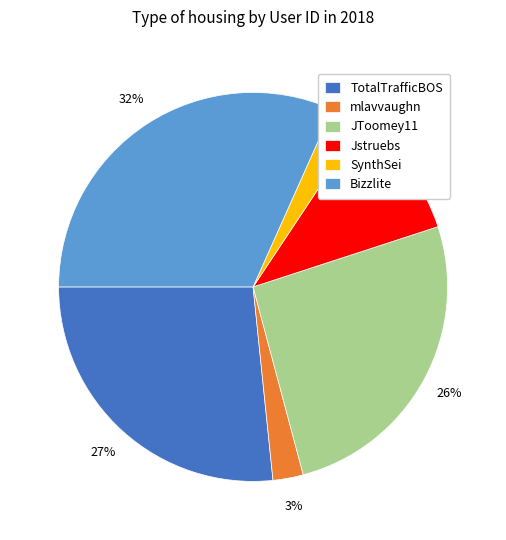

What percentage is the SynthSei slice, to the nearest percent?

3%